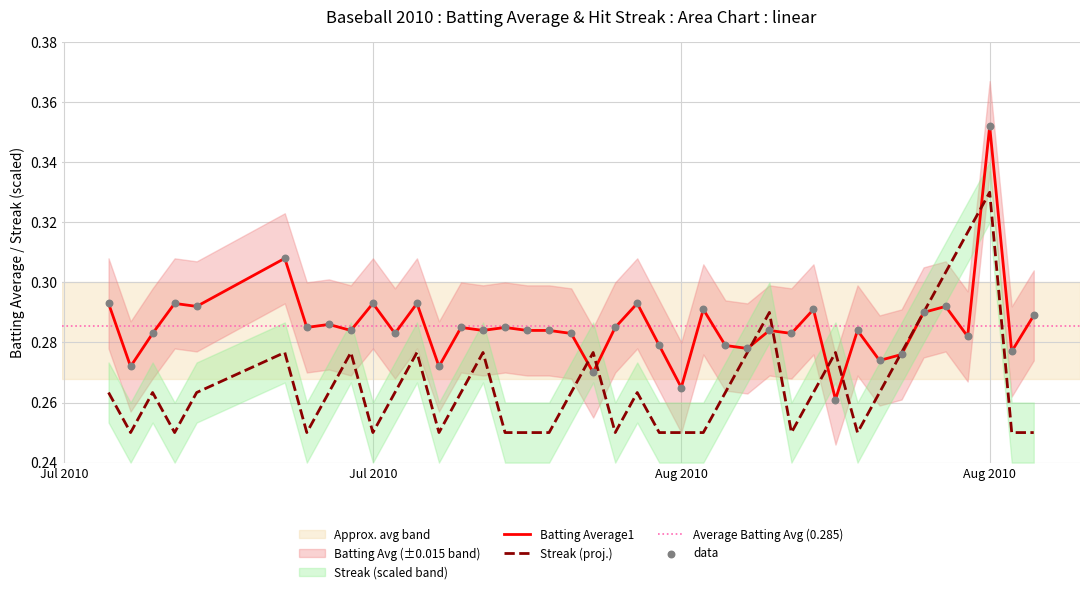

Which series contains the lowest Y value?

Streak